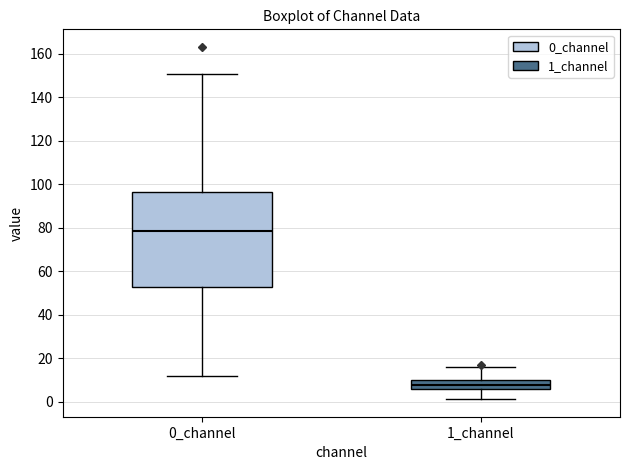

Reading left to right, transcribe this box plot: for each box, give where its median line is, the range the box spans, and where its two whiskers end, as read against the y-axis. The values are not printed on the chart, so give them approximately, as read against the axis.

0_channel: median 78, box 52 to 96, whiskers 12 to 150
1_channel: median 8, box 6 to 10, whiskers 2 to 16